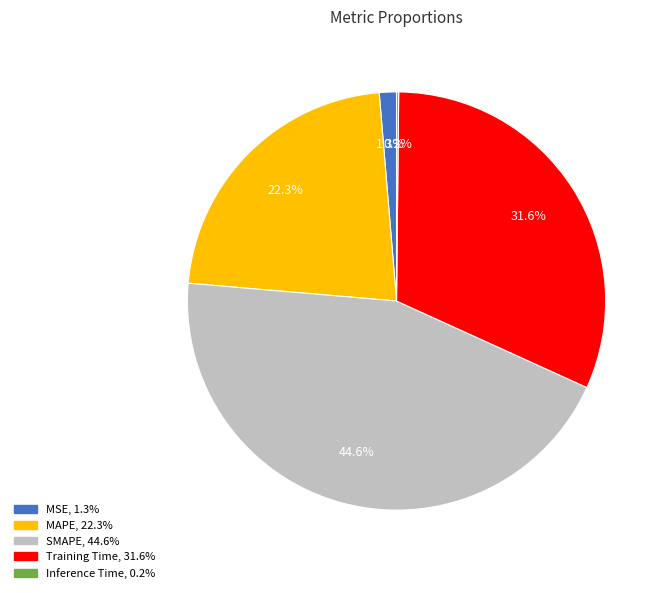

To the nearest percent, what is the difference between the largest and smallest slice percentages?

44%